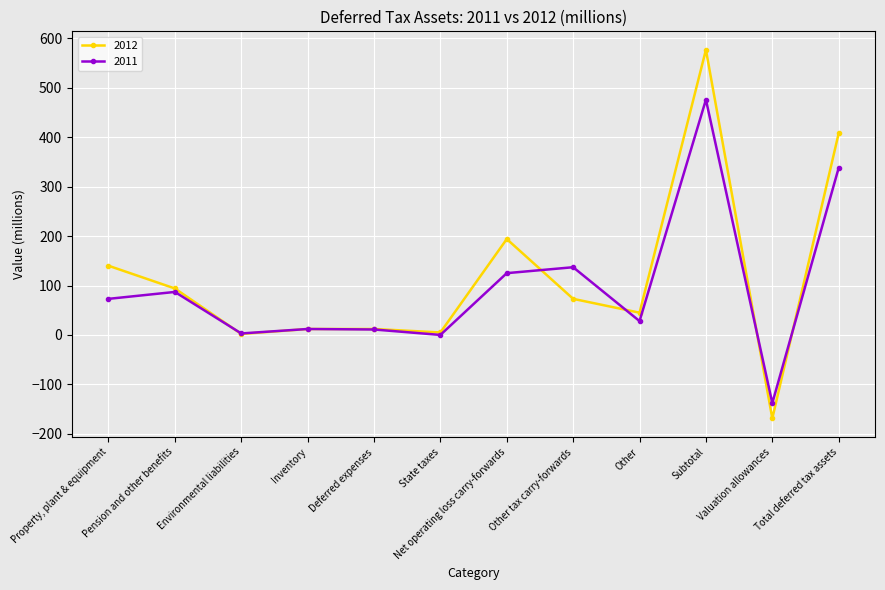

Is it true that 2011 equals -138 at Valuation allowances?

True